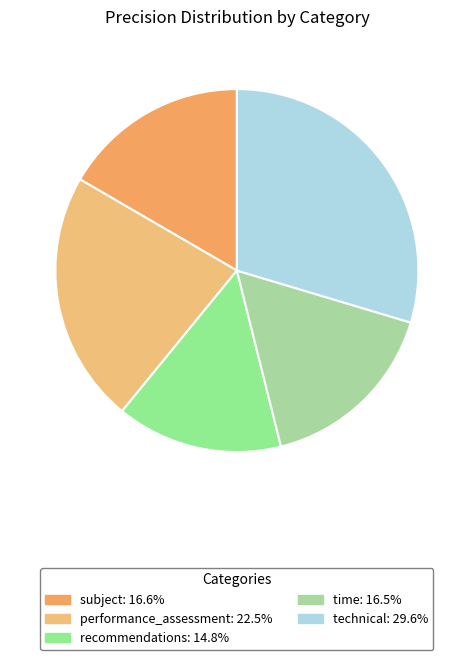

What percentage is the subject slice, to the nearest percent?

17%